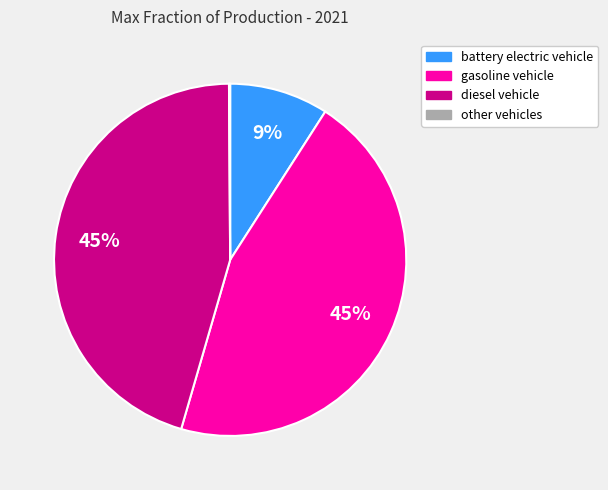

To the nearest percent, what is the average slice percentage?

25%